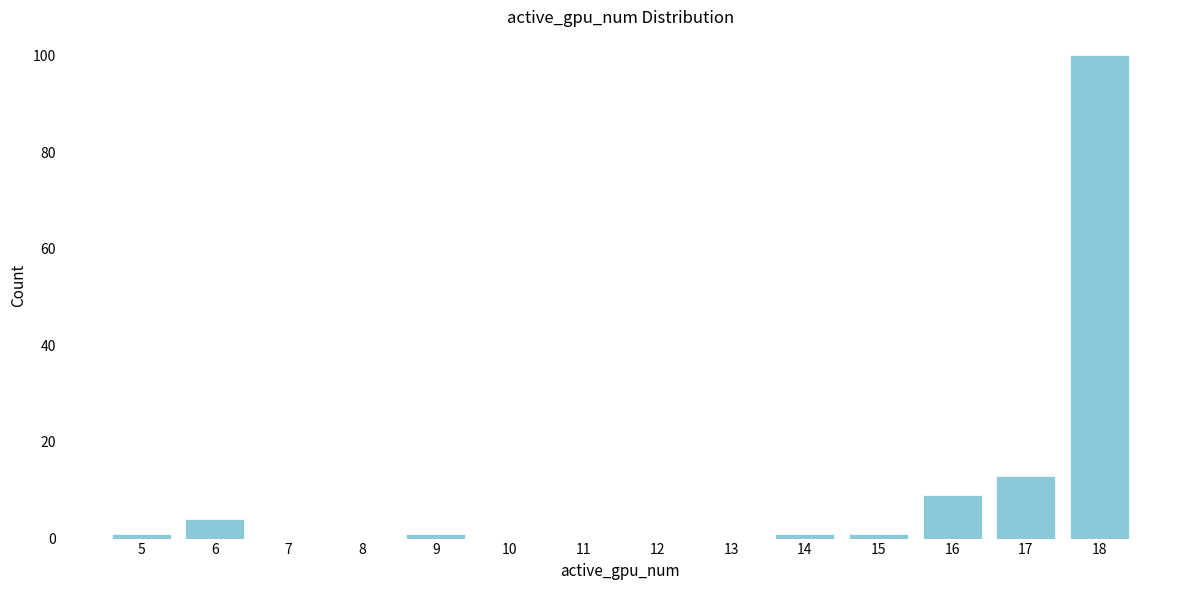

Over which range of the x-axis is the bar tallest?

17.5 to 18.5